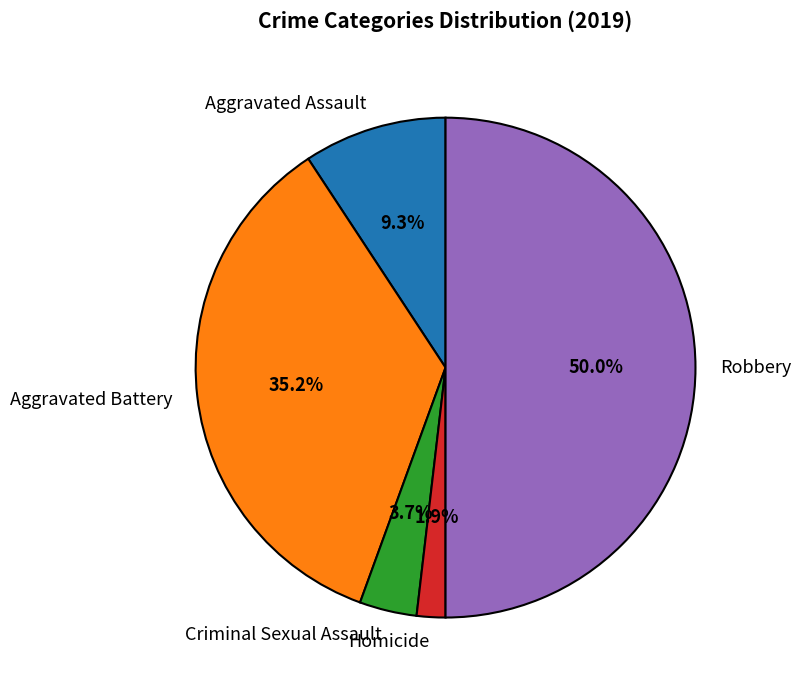

Rank the categories by value from highest to lowest.

Robbery, Aggravated Battery, Aggravated Assault, Criminal Sexual Assault, Homicide